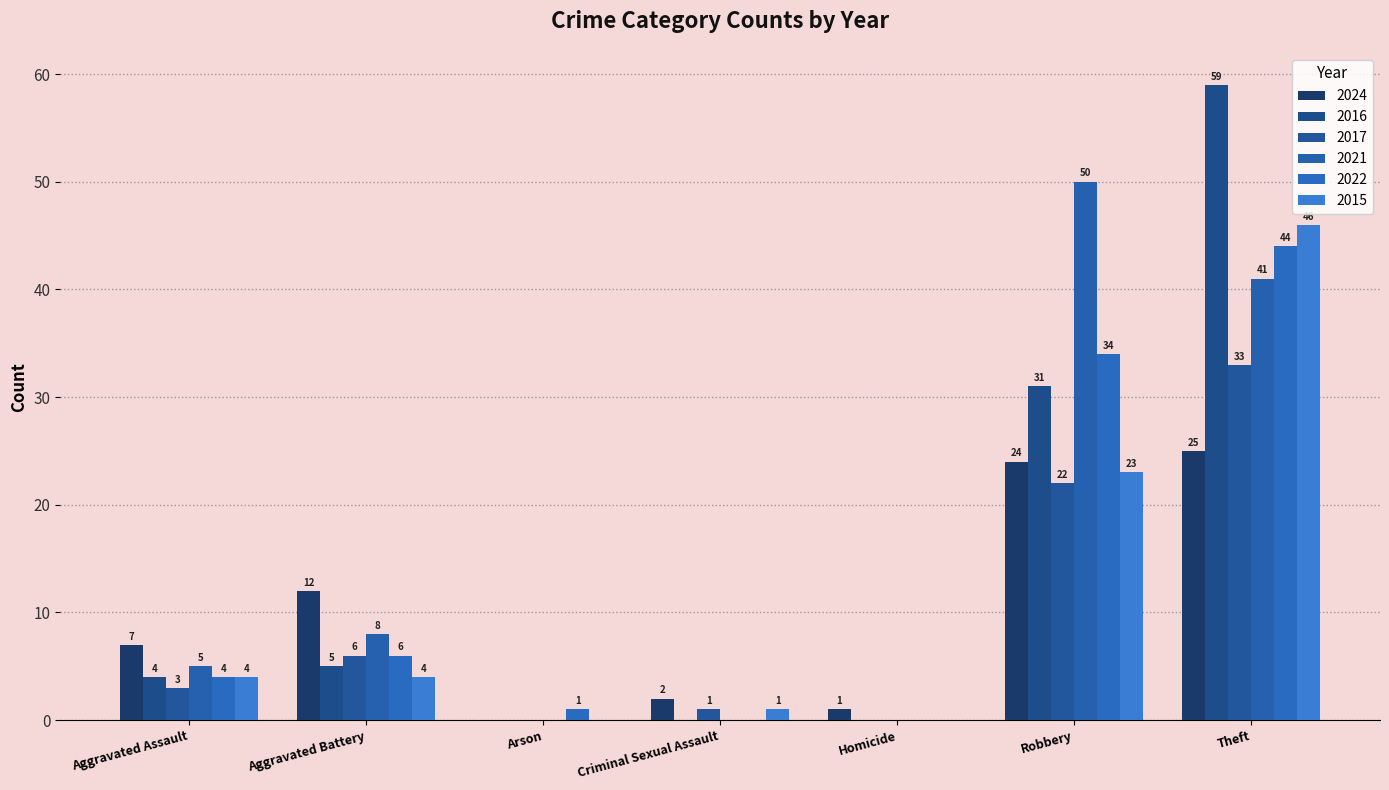

Count the number of data series in this chart.

6